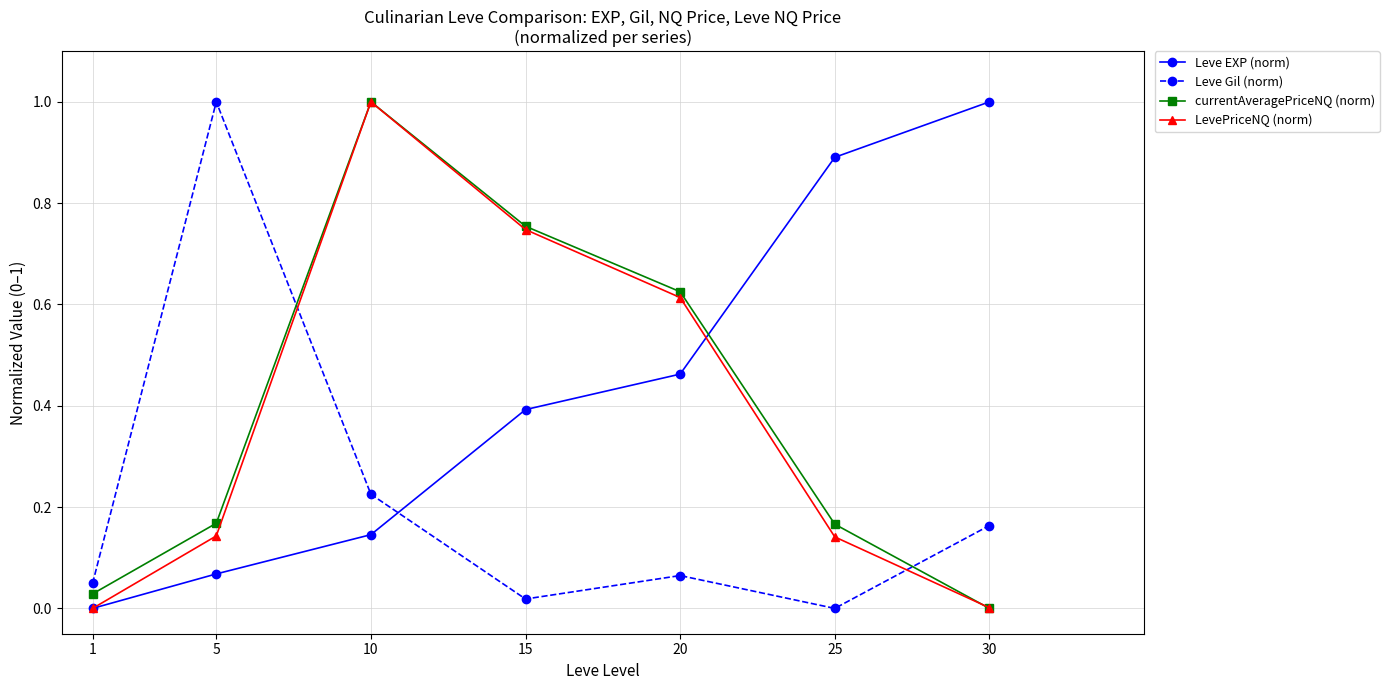

What are all the series names shown in the legend?

Leve EXP (norm), Leve Gil (norm), currentAveragePriceNQ (norm), LevePriceNQ (norm)